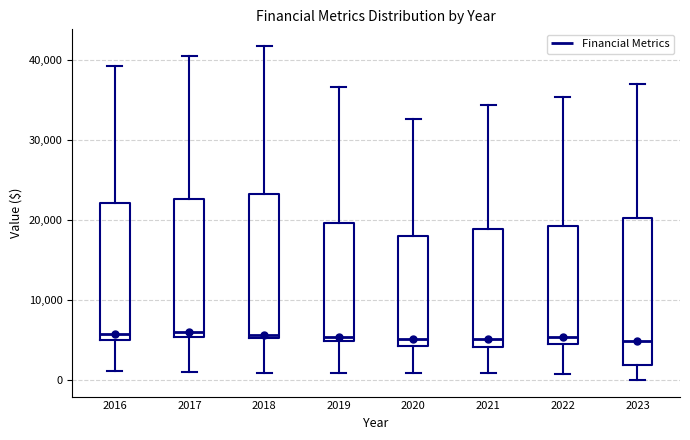

Reading left to right, transcribe this box plot: for each box, give where its median line is, the range the box spans, and where its two whiskers end, as read against the y-axis. The values are not printed on the chart, so give them approximately, as read against the axis.

2016: median 6000, box 5000 to 22000, whiskers 1000 to 39000
2017: median 6000, box 5000 to 23000, whiskers 1000 to 41000
2018: median 6000, box 5000 to 23000, whiskers 1000 to 42000
2019: median 5000 (just above the box's lower edge), box 5000 to 20000, whiskers 1000 to 37000
2020: median 5000, box 4000 to 18000, whiskers 1000 to 33000
2021: median 5000, box 4000 to 19000, whiskers 1000 to 34000
2022: median 5000 (just above the box's lower edge), box 5000 to 19000, whiskers 1000 to 35000
2023: median 5000, box 2000 to 20000, whiskers 0 to 37000